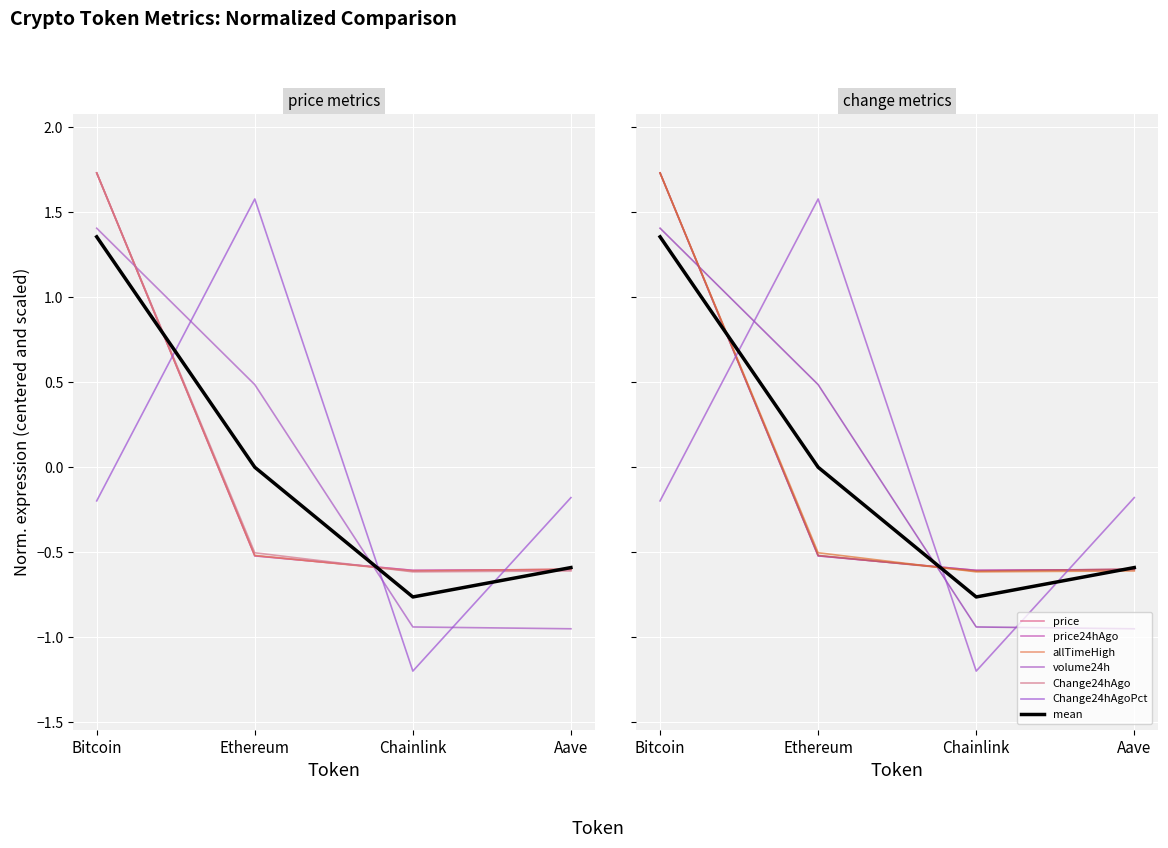

What position from the left is Ethereum?

2